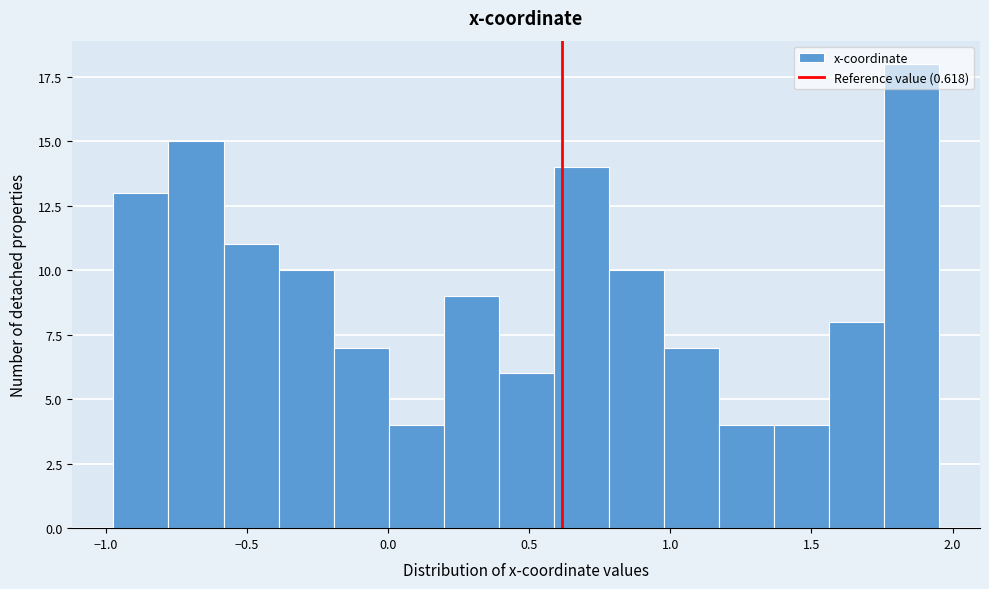

Read against the x-axis, roughly where is the centre of the tallest bar?

1.85